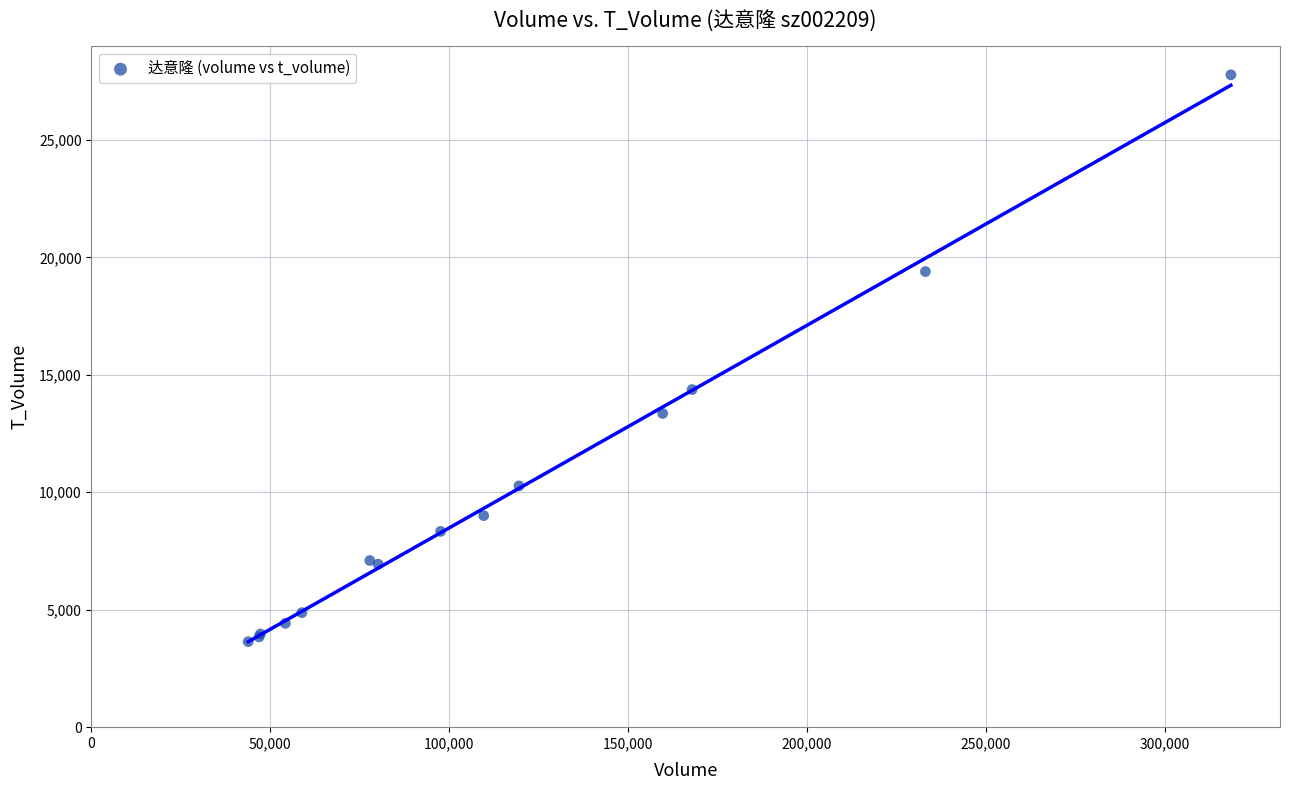

What Y value in the scatter plot is closest to 15707?

14373